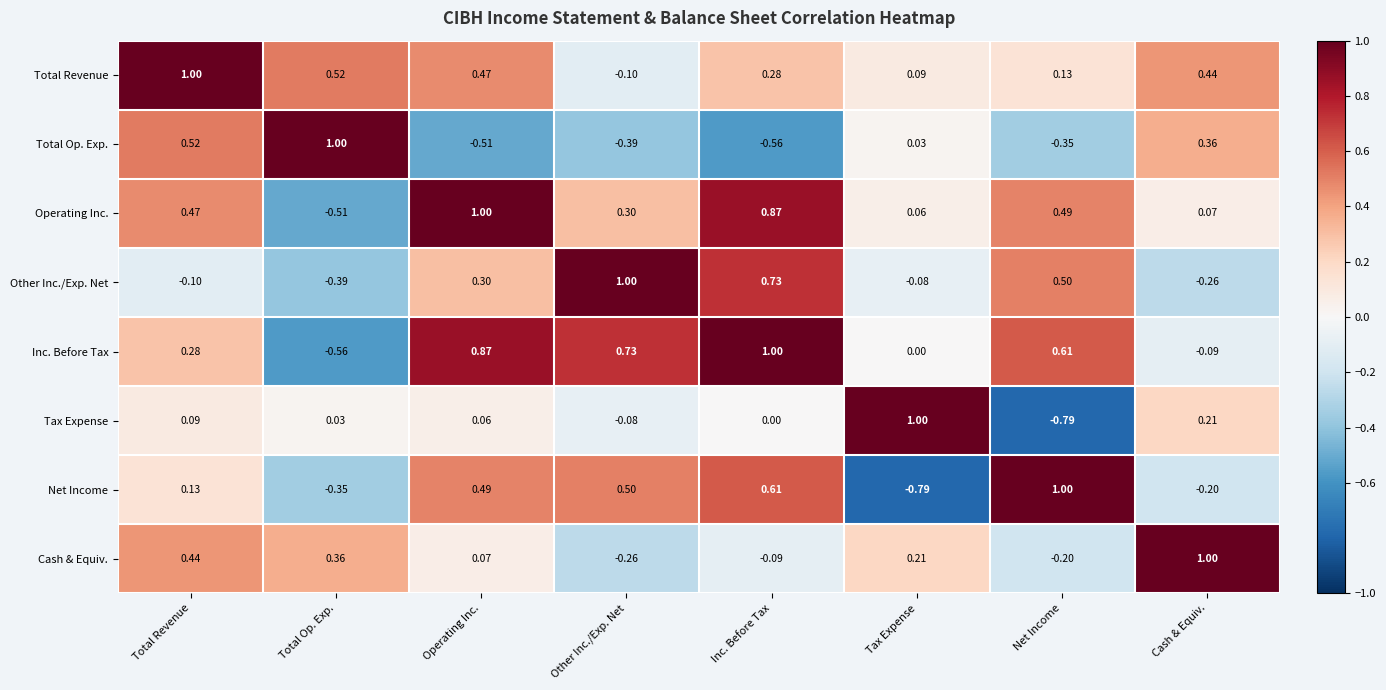

At Net Income, list the series in order from largest to smallest.

Net Income, Inc. Before Tax, Other Inc./Exp. Net, Operating Inc., Total Revenue, Cash & Equiv., Total Op. Exp., Tax Expense